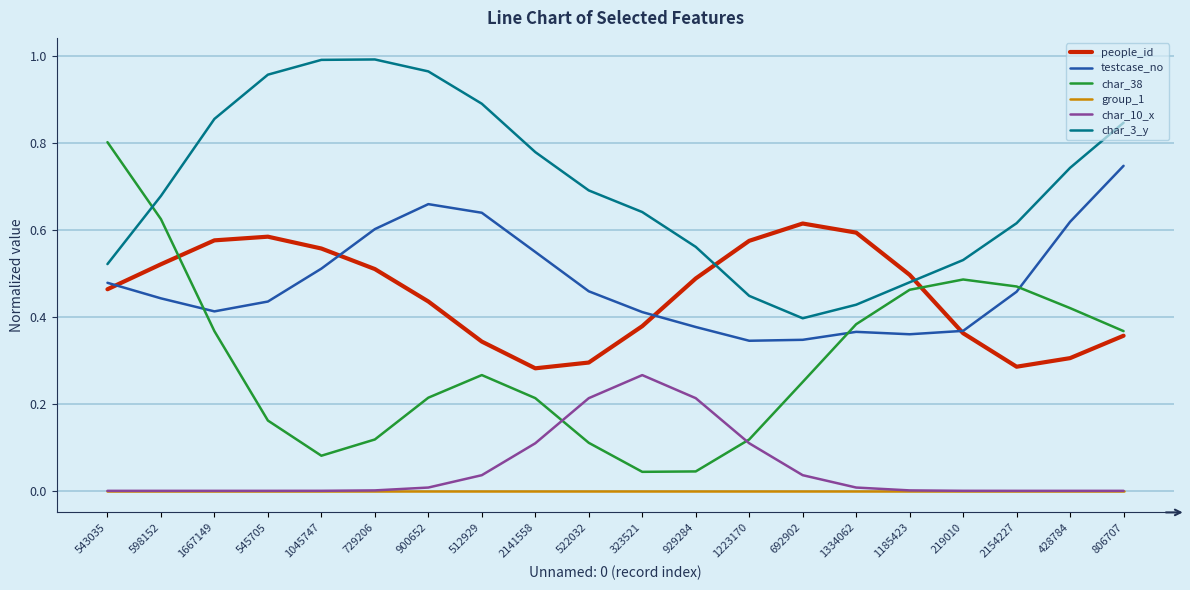

The value of char_38 at 1045747 is 0.1. True or false?

True